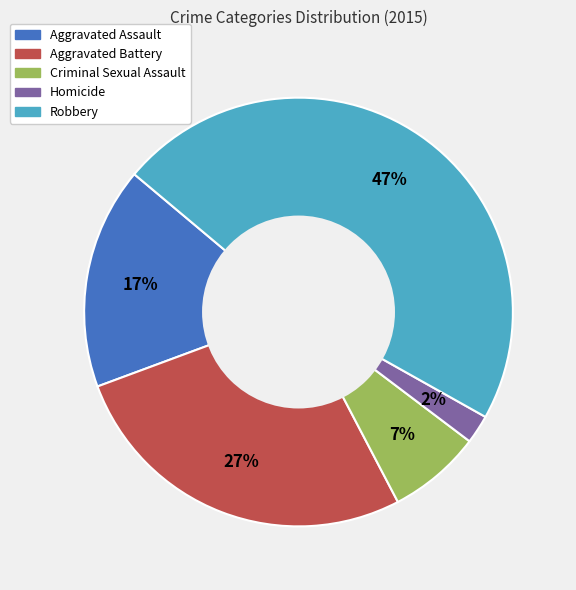

True or false: Robbery accounts for 55% of the total.

False